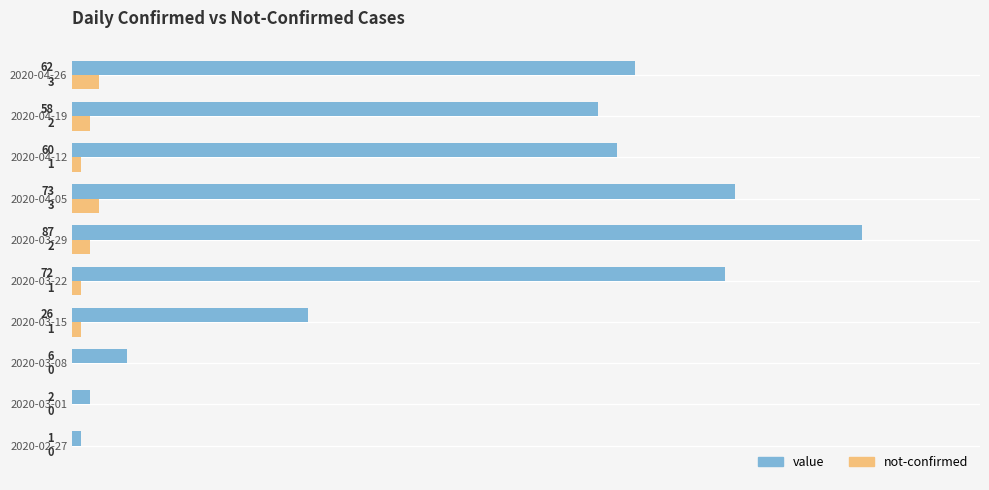

Which series changed the most between 2020-02-27 and 2020-04-26?

value